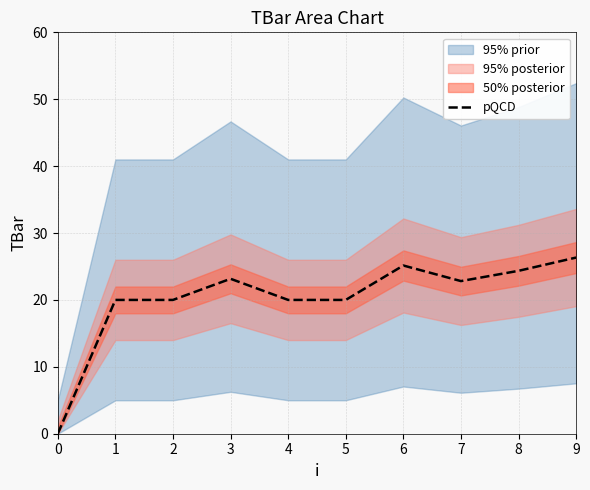

List the labels in order of value, largest first.

9, 6, 8, 3, 7, 1, 2, 4, 5, 0